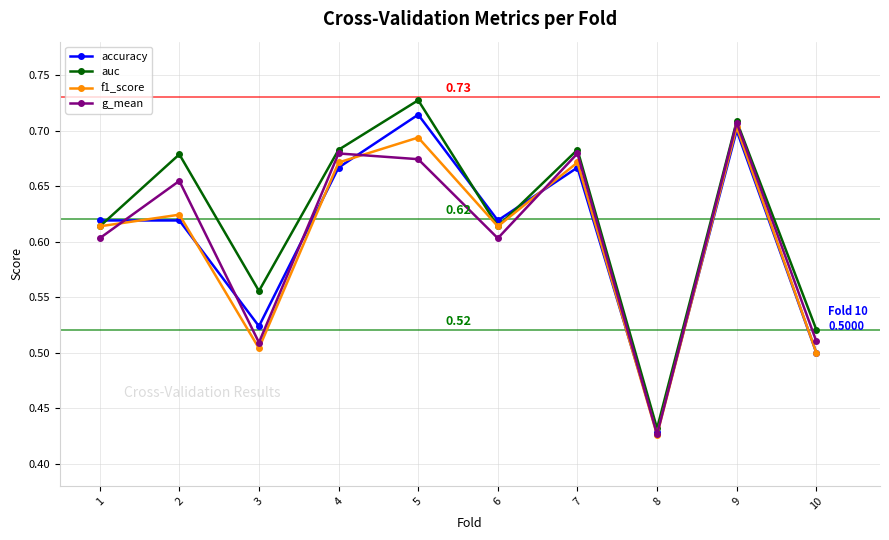

True or false: g_mean has more than 2 interior local peaks.

True